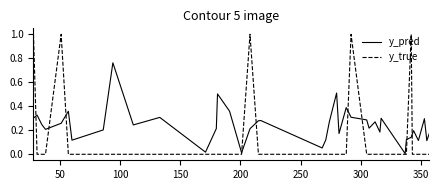

In y_pred, how many points are lower than both neighbors (excluding endpoints)?

12